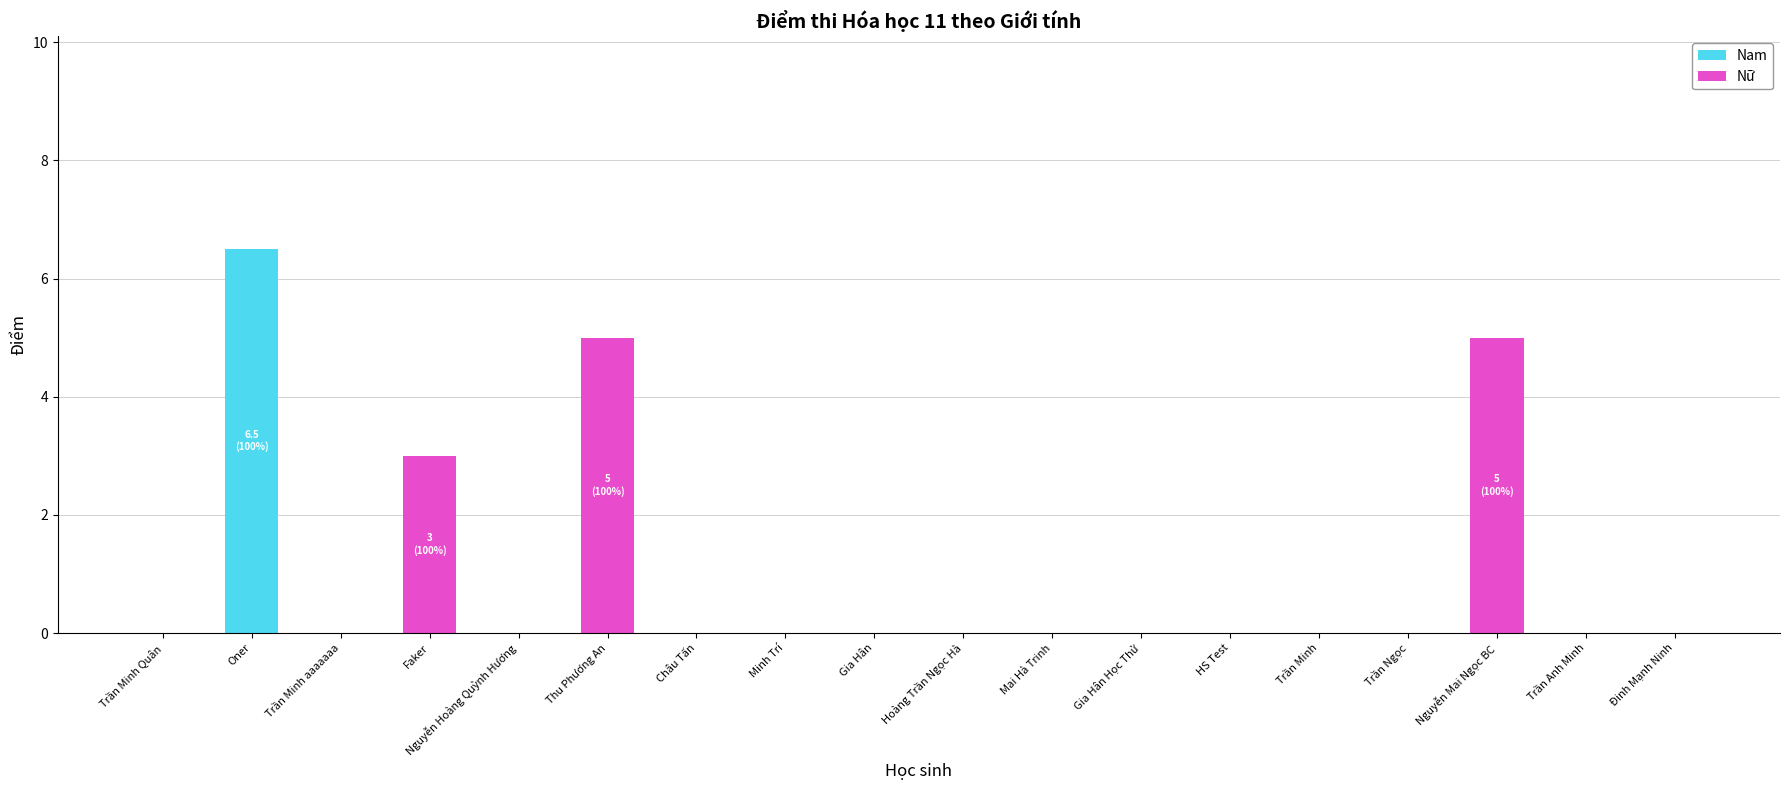

True or false: Nam has a value of 6.5 at Oner.

True